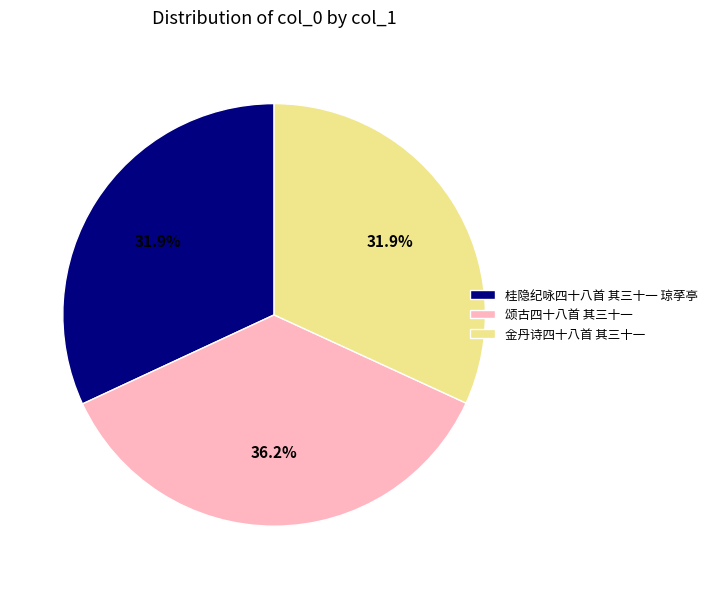

To the nearest percent, what portion does 桂隐纪咏四十八首 其三十一 琼莩亭 represent?

32%